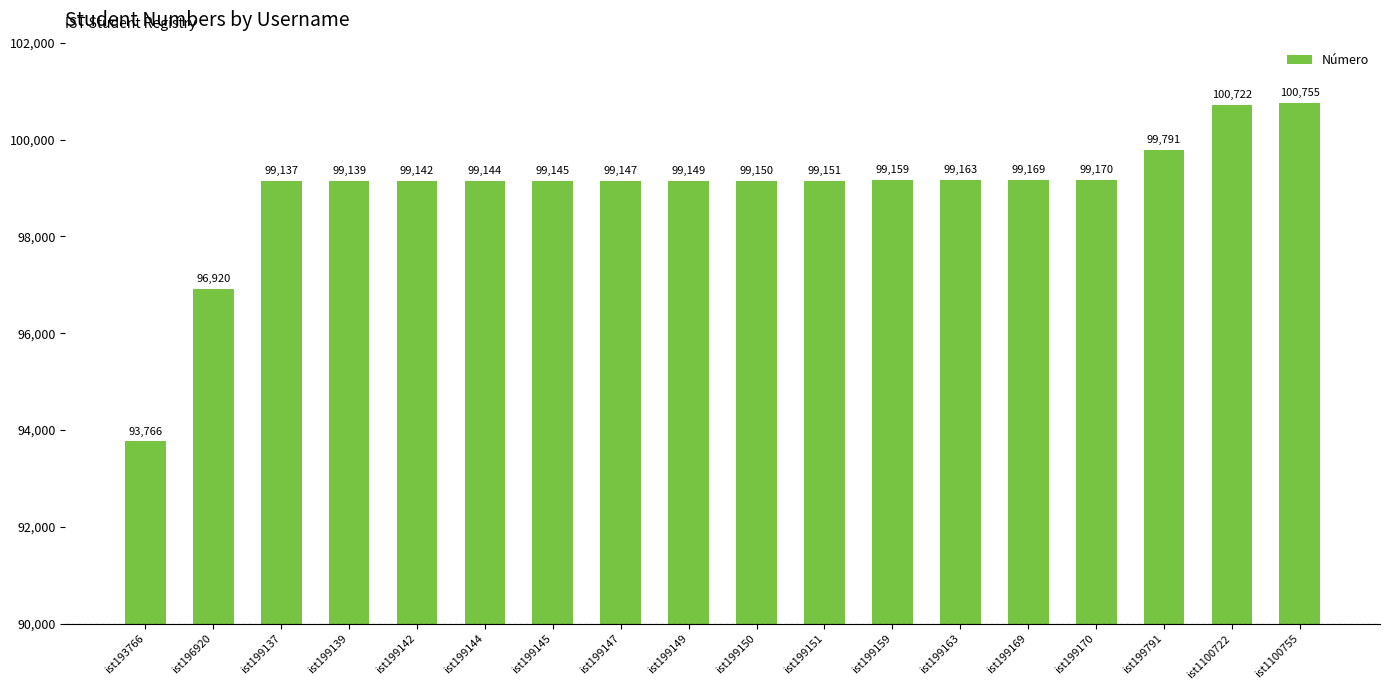

Reading left to right, transcribe all the data shown in this chart.

ist193766=93766	ist196920=96920	ist199137=99137	ist199139=99139	ist199142=99142	ist199144=99144	ist199145=99145	ist199147=99147	ist199149=99149	ist199150=99150	ist199151=99151	ist199159=99159	ist199163=99163	ist199169=99169	ist199170=99170	ist199791=99791	ist1100722=100722	ist1100755=100755